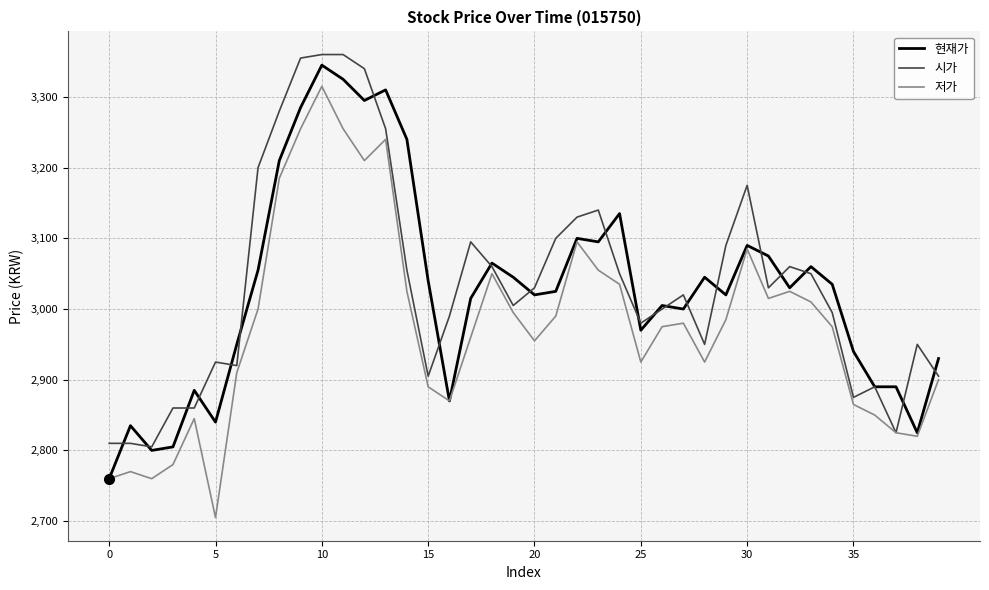

At how many categories does at least one series exceed 2908?

33